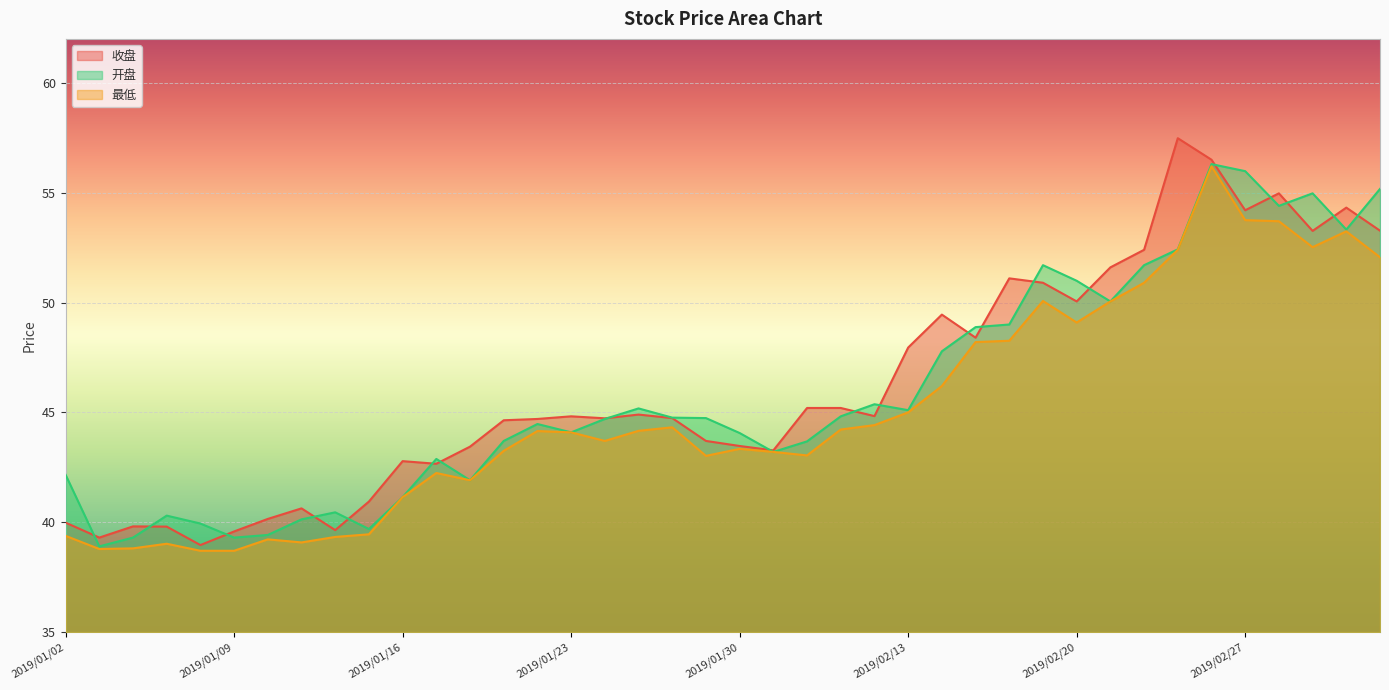

Between 2019/01/18 and 2019/01/24, which series saw the biggest shift?

开盘